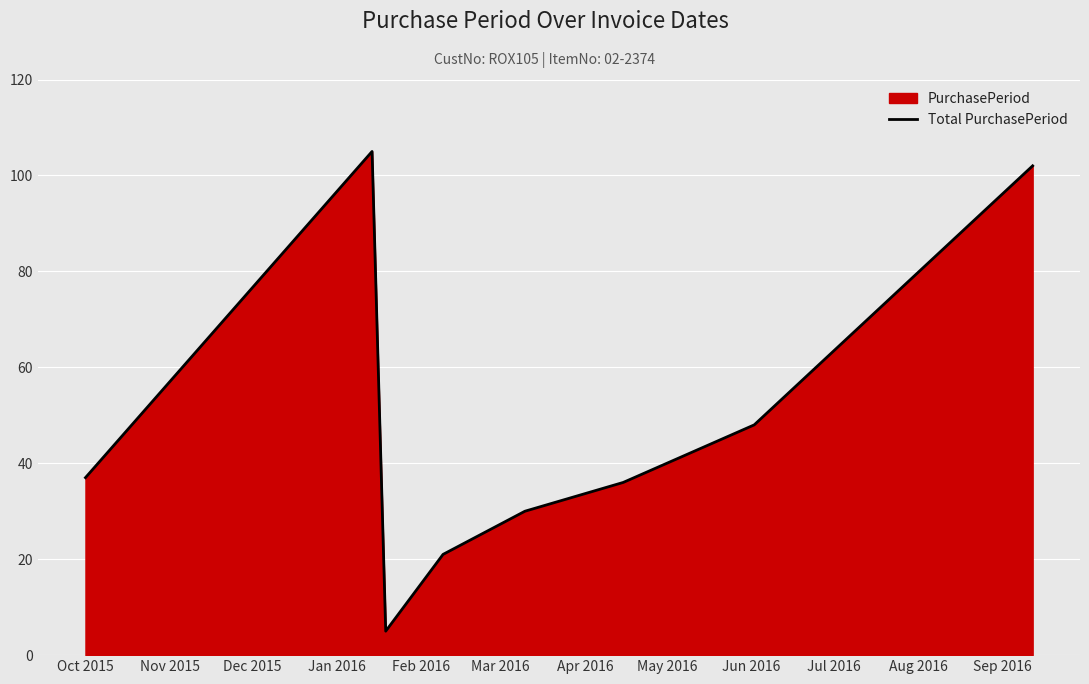

What is the maximum value shown in the chart?

105